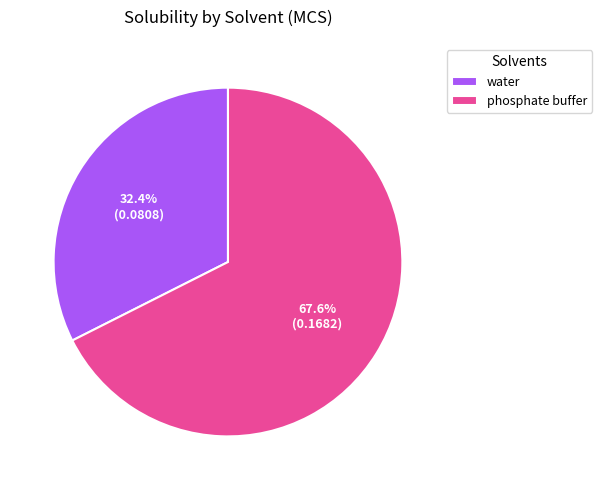

What is the largest slice in the pie chart?

phosphate buffer